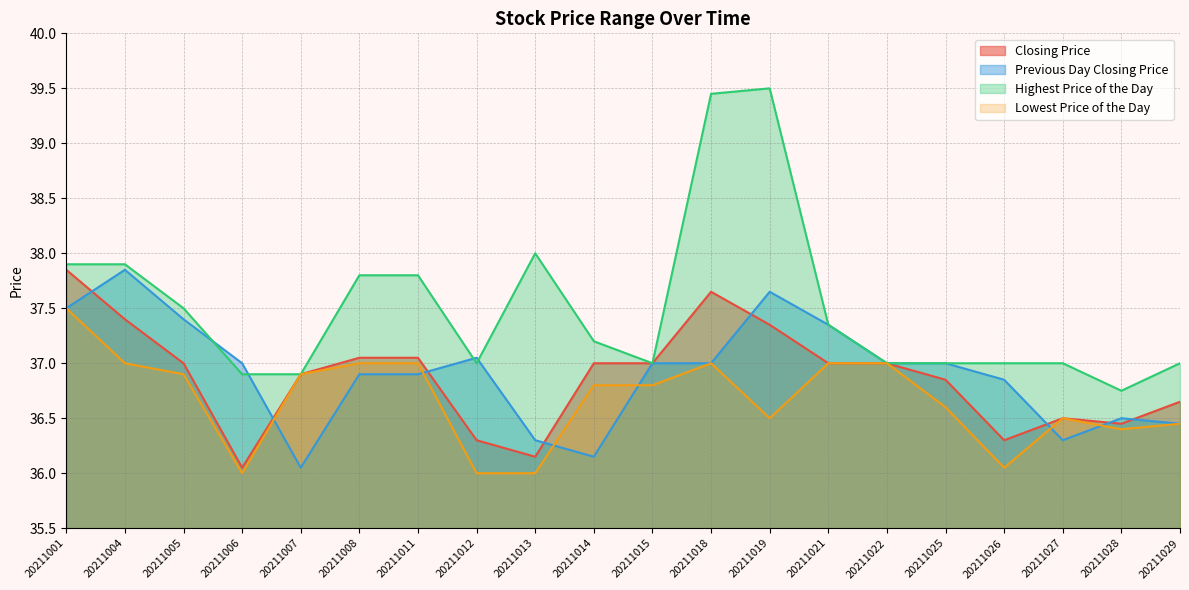

Reading right to left, transcribe all the data shown in this chart.

Closing Price: 20211029=36.6	20211028=36.5	20211027=36.5	20211026=36.3	20211025=36.9	20211022=37.0	20211021=37.0	20211019=37.4	20211018=37.6	20211015=37.0	20211014=37.0	20211013=36.1	20211012=36.3	20211011=37.0	20211008=37.0	20211007=36.9	20211006=36.0	20211005=37.0	20211004=37.4	20211001=37.9
Previous Day Closing Price: 20211029=36.5	20211028=36.5	20211027=36.3	20211026=36.9	20211025=37.0	20211022=37.0	20211021=37.4	20211019=37.6	20211018=37.0	20211015=37.0	20211014=36.1	20211013=36.3	20211012=37.0	20211011=36.9	20211008=36.9	20211007=36.0	20211006=37.0	20211005=37.4	20211004=37.9	20211001=37.5
Highest Price of the Day: 20211029=37.0	20211028=36.8	20211027=37.0	20211026=37.0	20211025=37.0	20211022=37.0	20211021=37.4	20211019=39.5	20211018=39.5	20211015=37.0	20211014=37.2	20211013=38.0	20211012=37.0	20211011=37.8	20211008=37.8	20211007=36.9	20211006=36.9	20211005=37.5	20211004=37.9	20211001=37.9
Lowest Price of the Day: 20211029=36.5	20211028=36.4	20211027=36.5	20211026=36.0	20211025=36.6	20211022=37.0	20211021=37.0	20211019=36.5	20211018=37.0	20211015=36.8	20211014=36.8	20211013=36.0	20211012=36.0	20211011=37.0	20211008=37.0	20211007=36.9	20211006=36.0	20211005=36.9	20211004=37.0	20211001=37.5